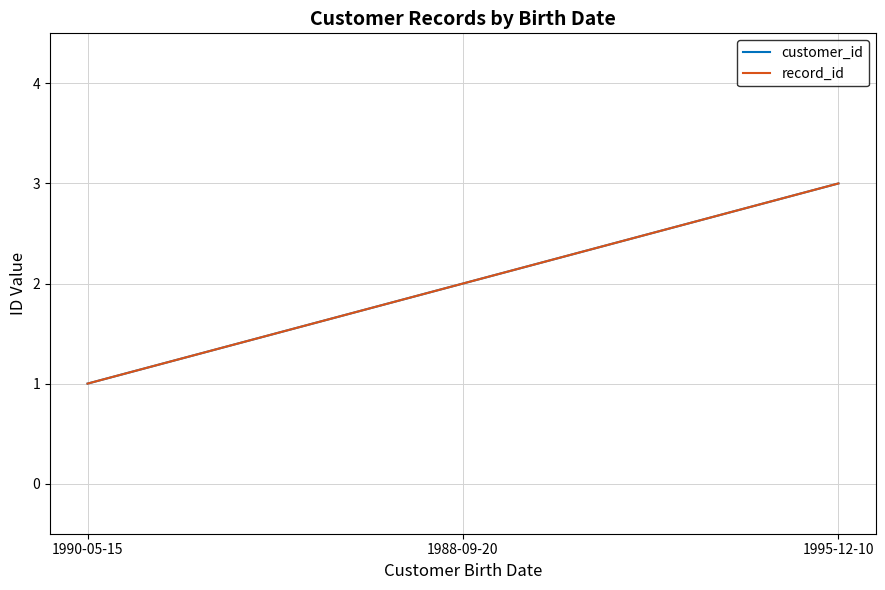

What is the sum of all record_id values?

6